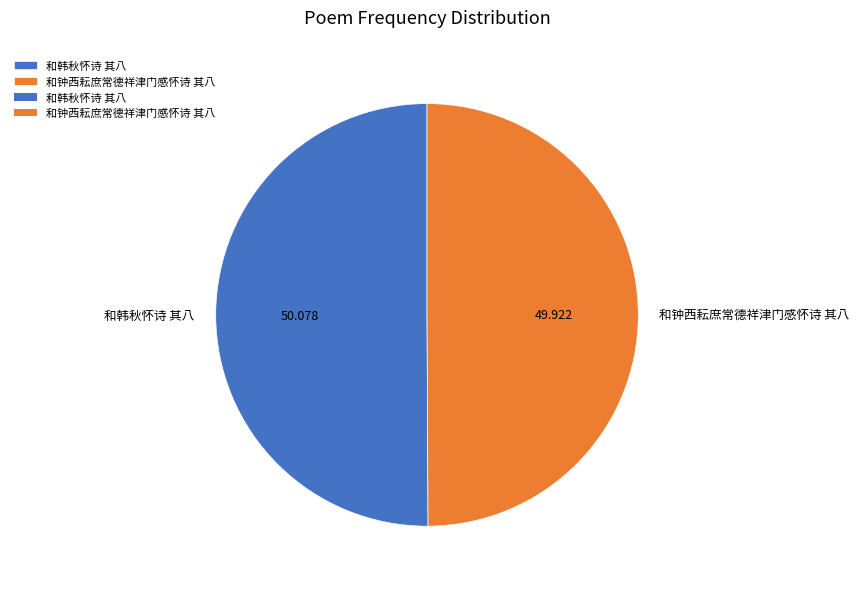

Do 和韩秋怀诗 其八 and 和钟西耘庶常德祥津门感怀诗 其八 together represent more than half of the pie?

Yes